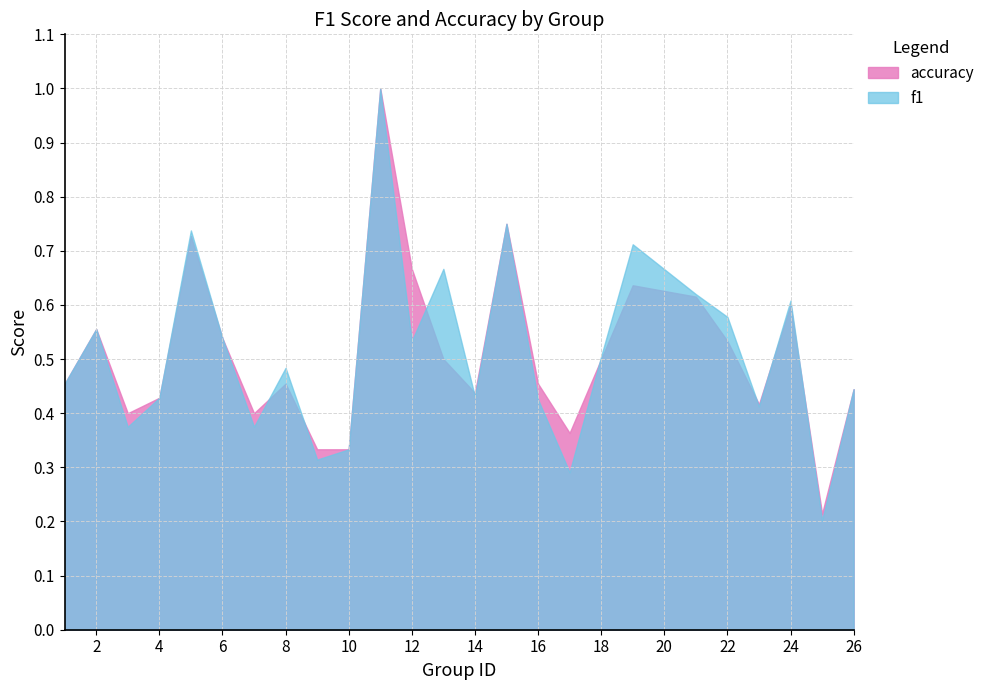

How many interior local peaks does the accuracy series have?

7